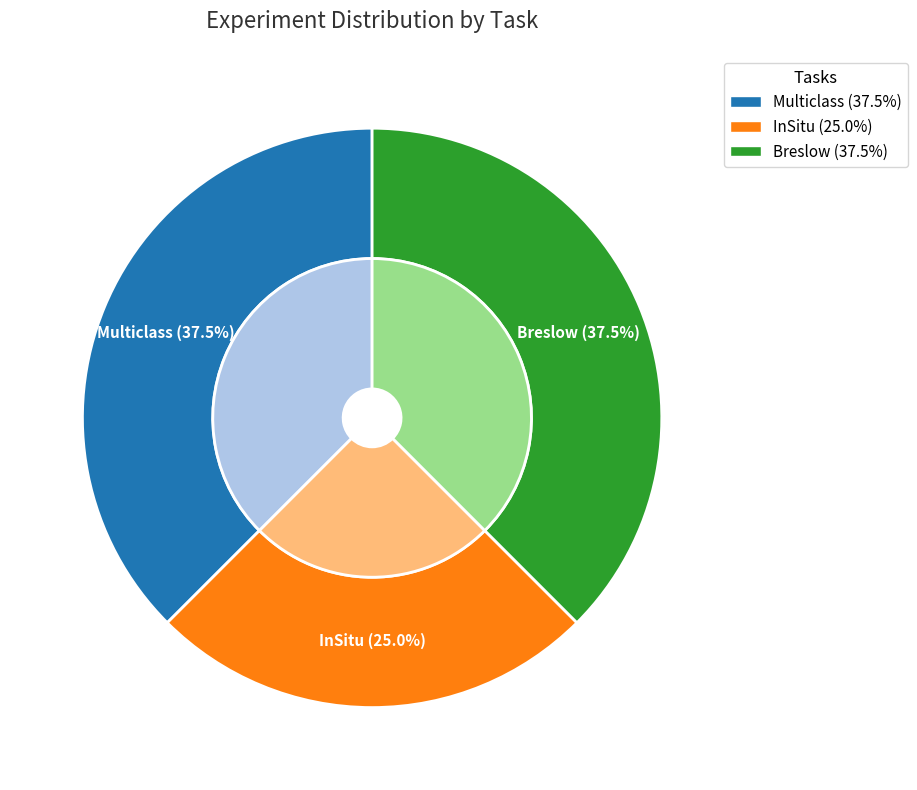

What is the ratio of the value at Breslow to the value at Multiclass?

1.0